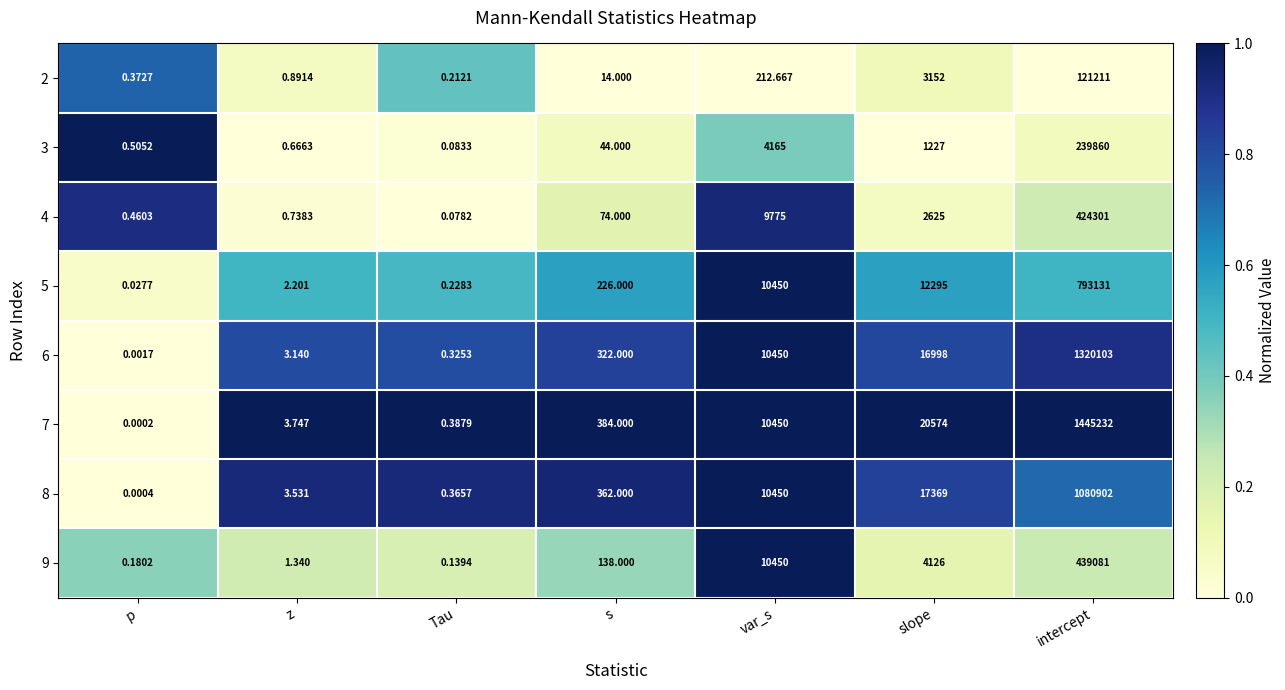

Rank the categories by 7 value from lowest to highest.

p, Tau, z, s, var_s, slope, intercept